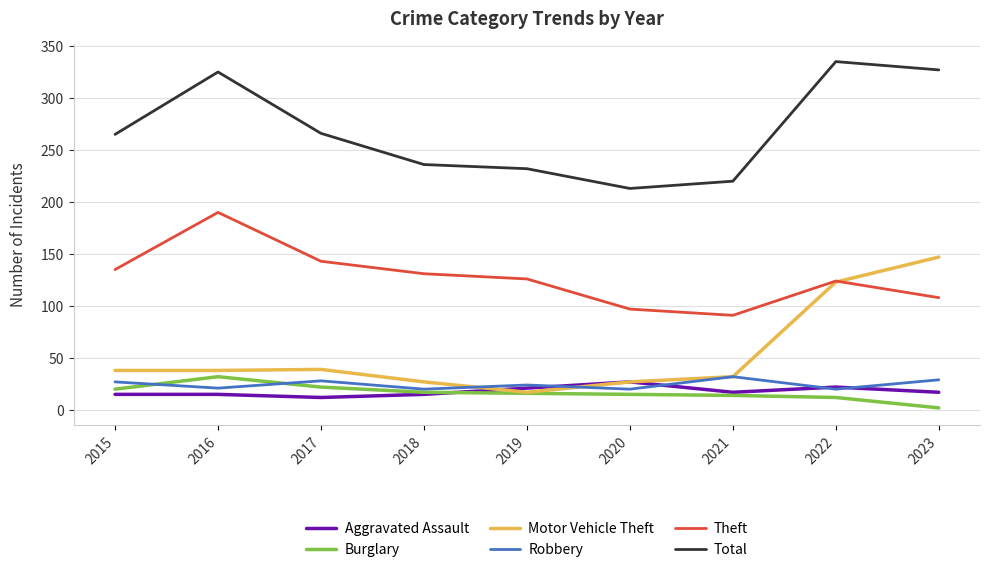

True or false: Total has a value of 94 at 2022.

False